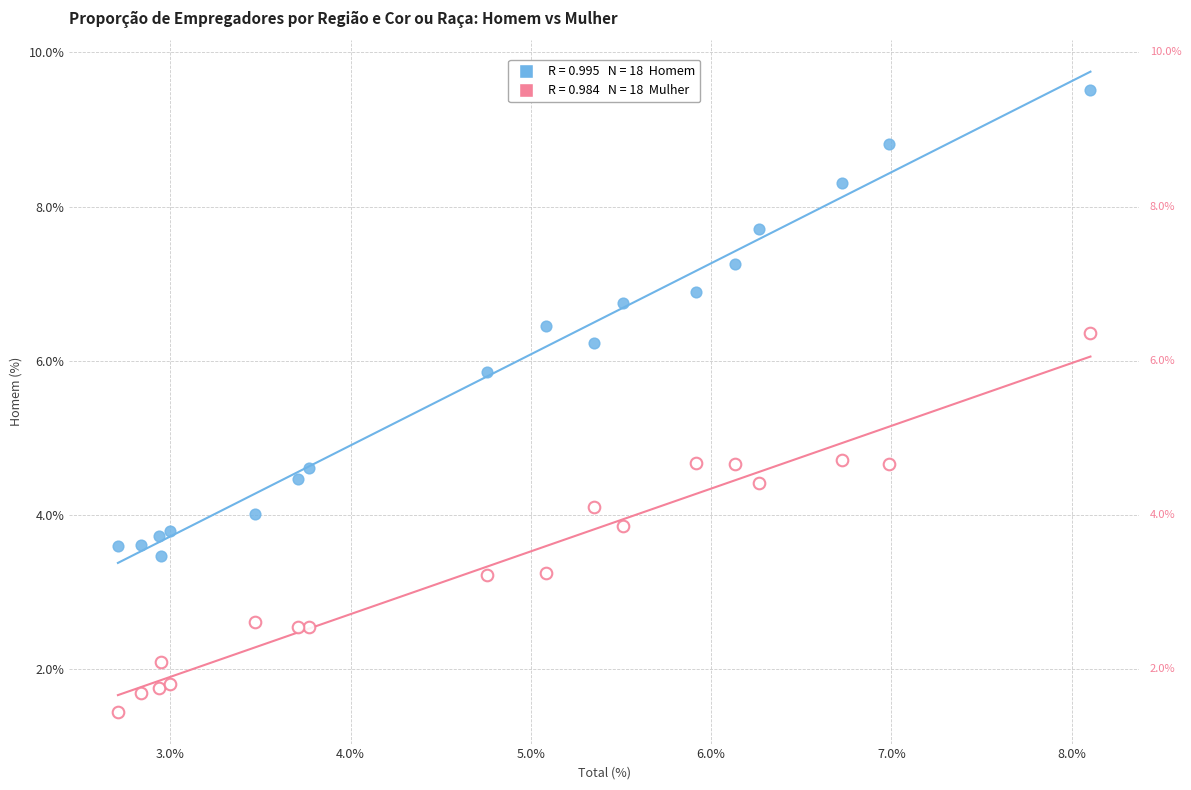

Across all data points, what is the range of X values (max minus min)?

5.4